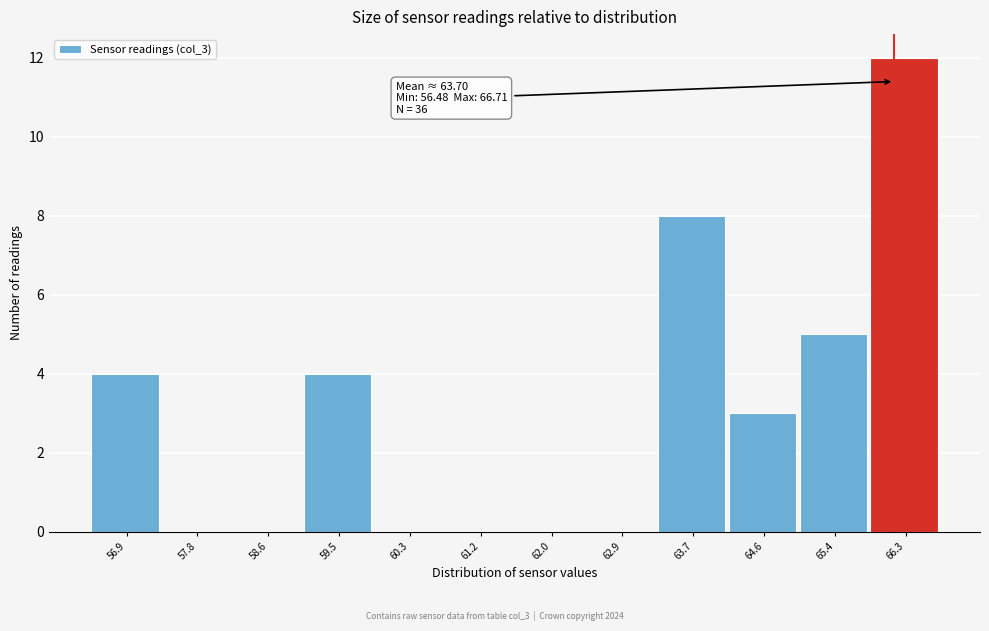

Which range on the x-axis has the tallest bar?

65.9 to 66.7